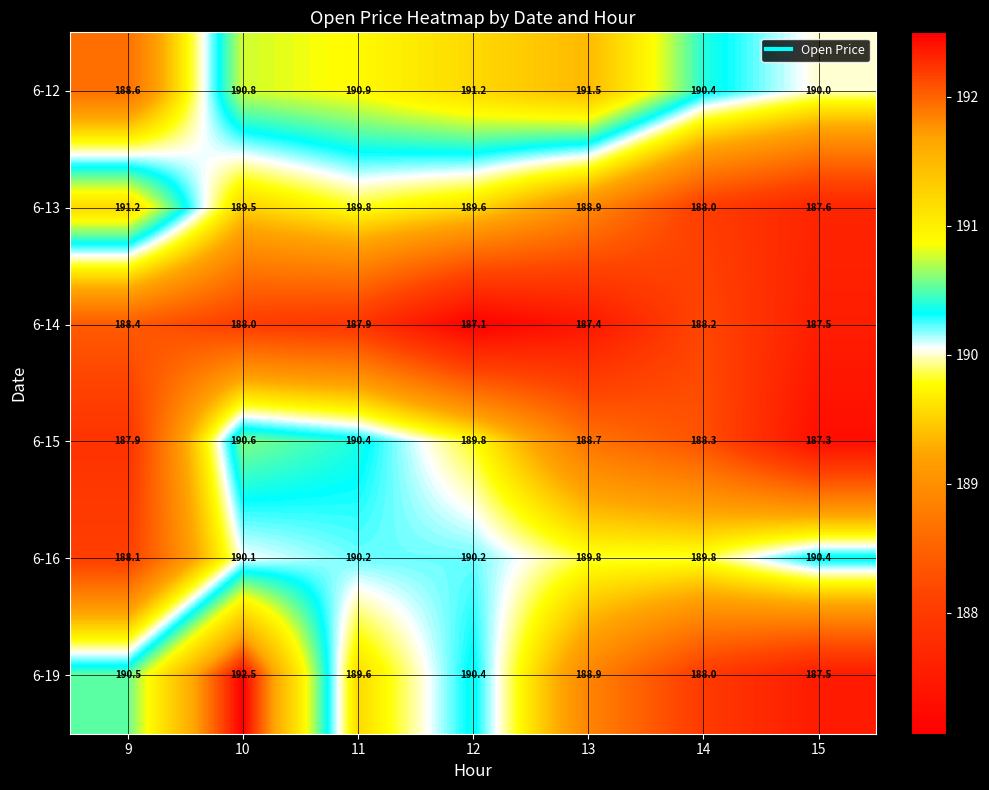

How many categories are shown in the chart?

7